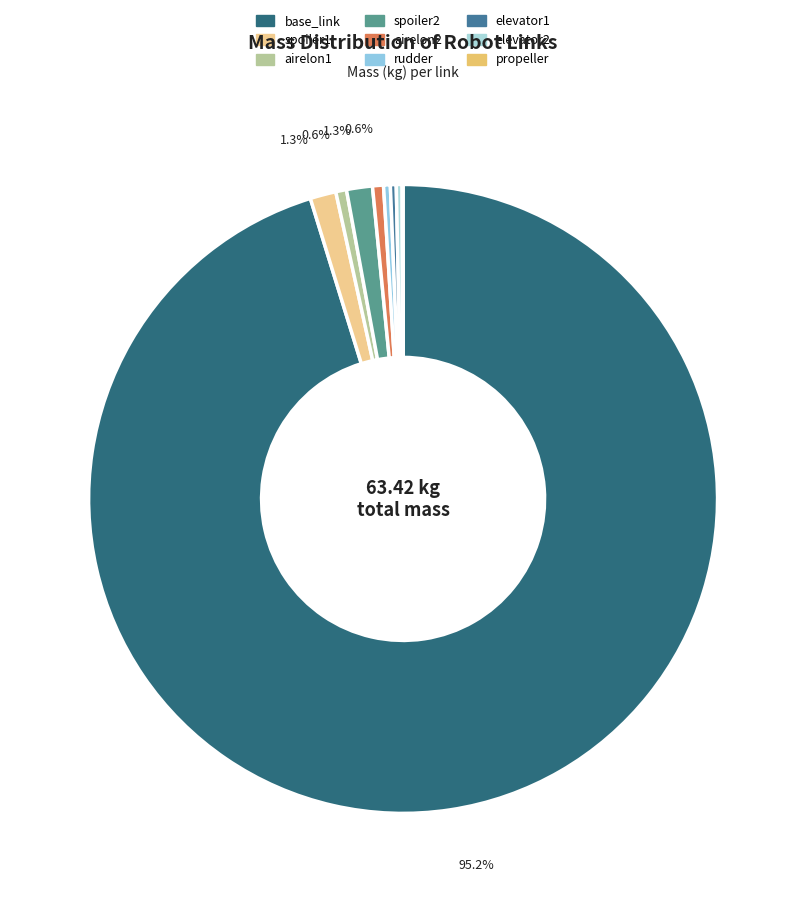

To the nearest percent, what is the difference between the spoiler2 and propeller slice percentages?

1%